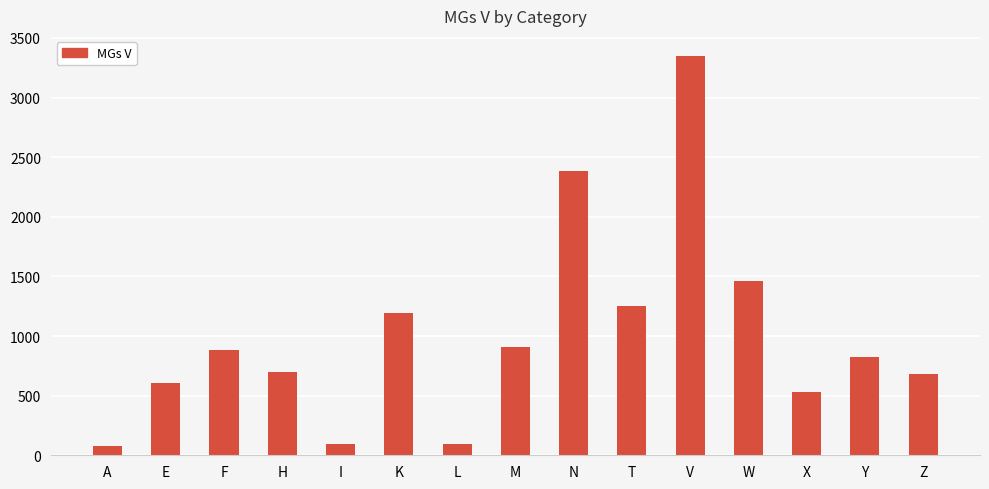

The value at K is 1191. True or false?

True